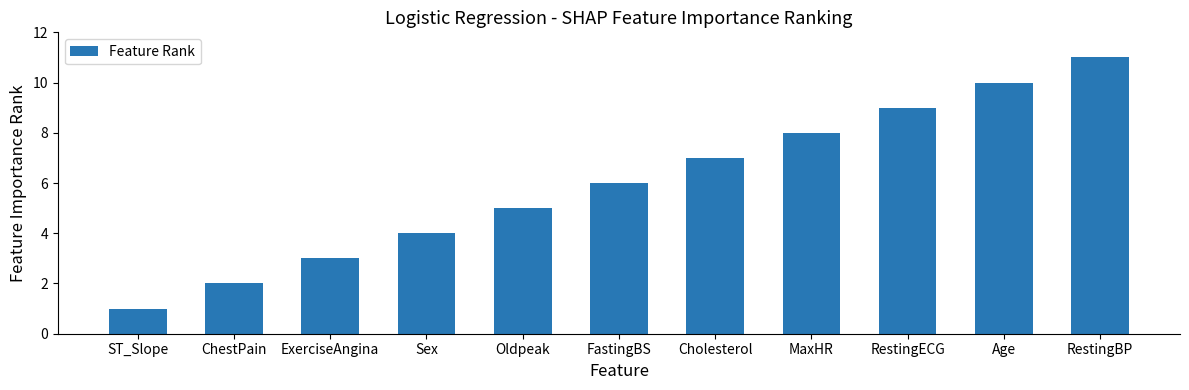

Read the value at Sex.

4